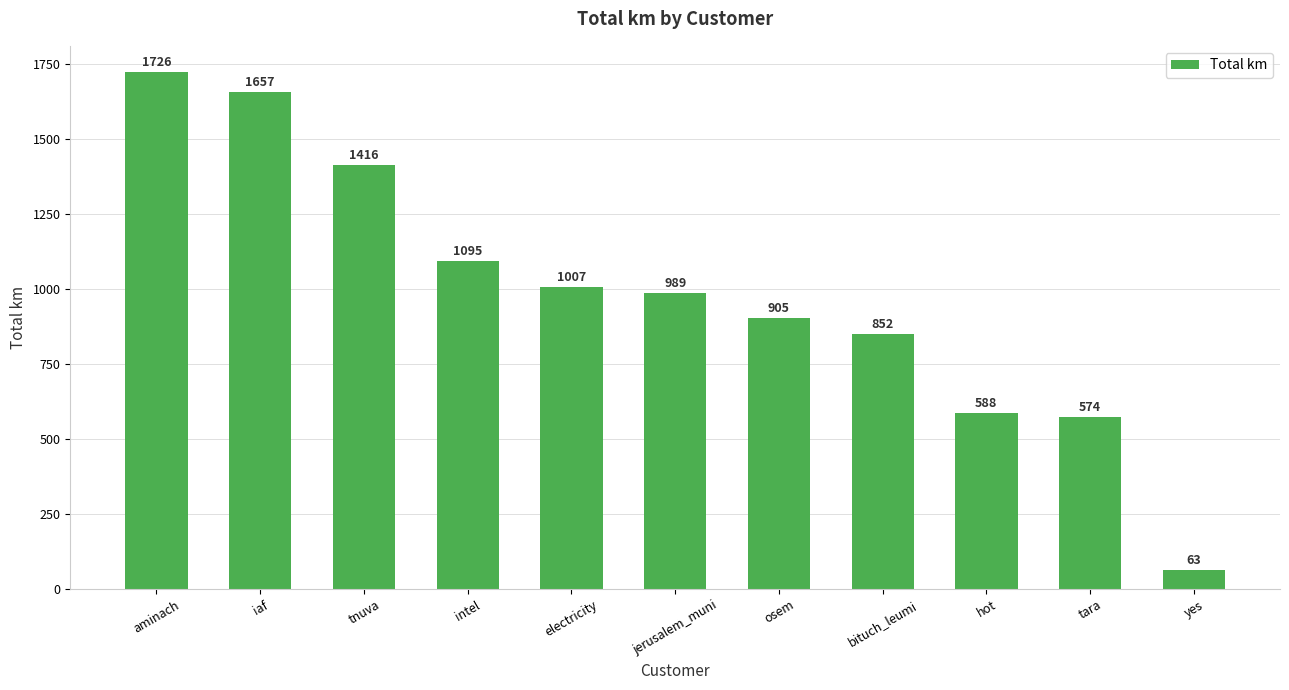

How many data points are above 989?

6